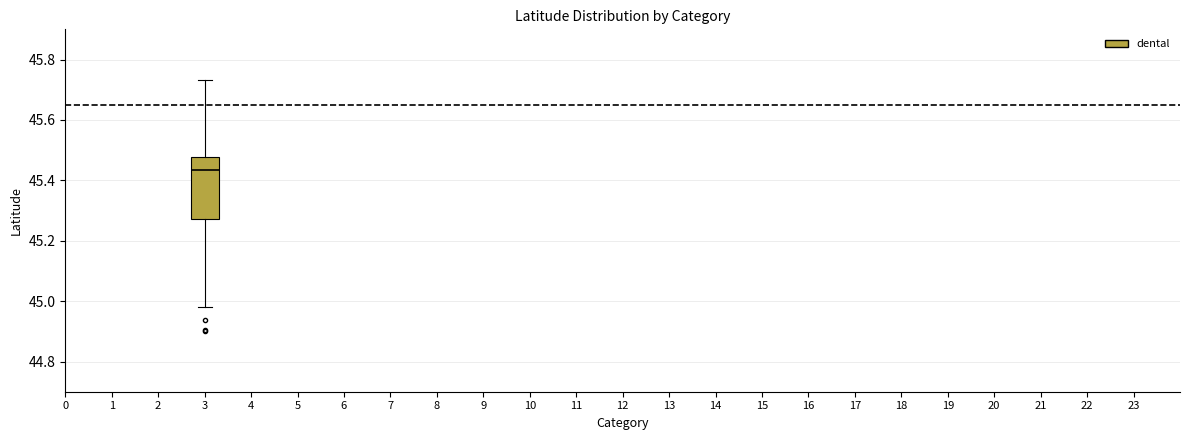

Read this box plot against the y-axis: the position of the median line, the range covered by the box, and the ends of both whiskers. The values are not printed on the chart, so give them approximately, as read against the axis.

median 45.44, box 45.28 to 45.48, whiskers 44.98 to 45.74